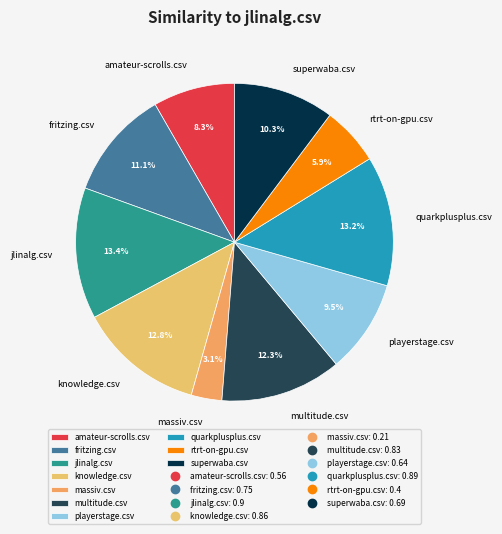

What percentage is the massiv.csv slice, to the nearest percent?

3%